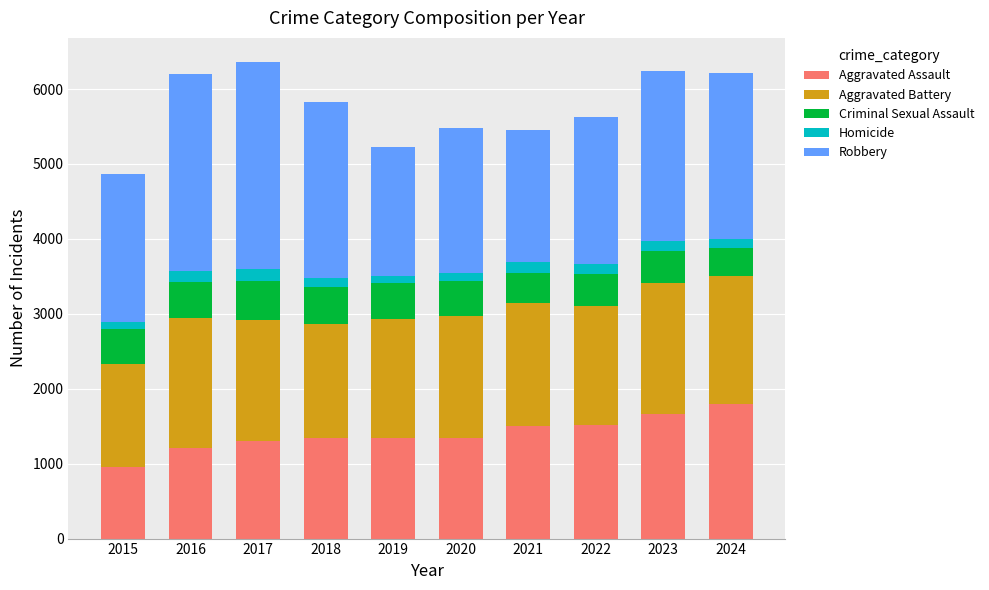

The value of Aggravated Assault at 2022 is 482. True or false?

False